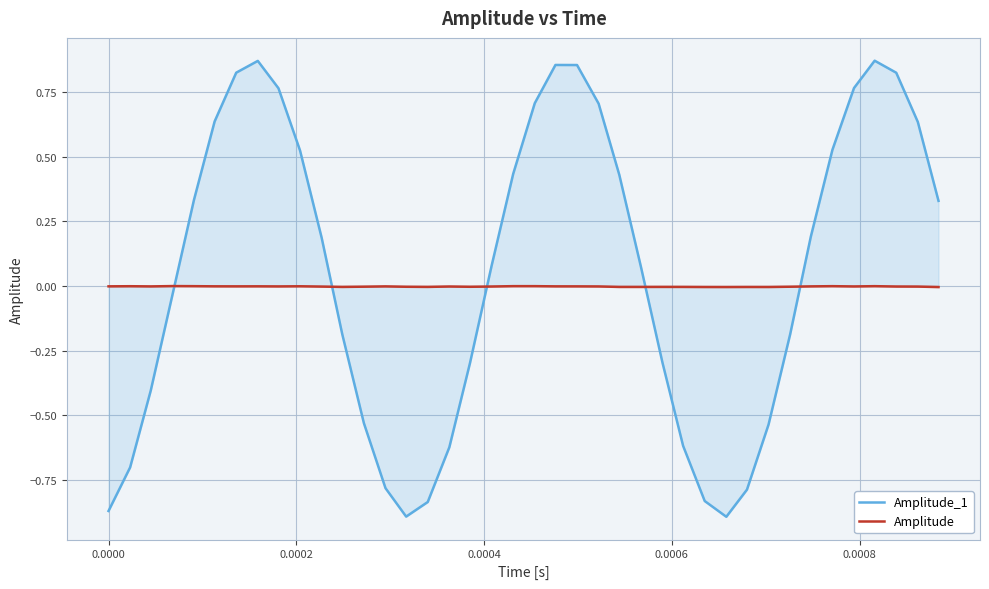

List the series in order of their peak value, highest first.

Amplitude_1, Amplitude